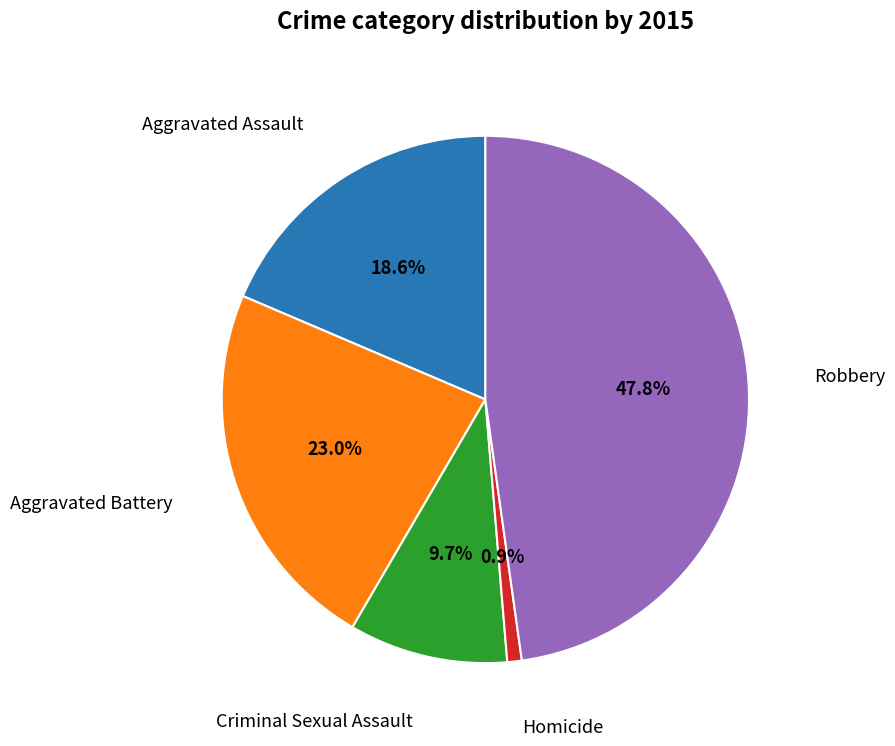

Is there any slice that represents more than half of the pie?

No